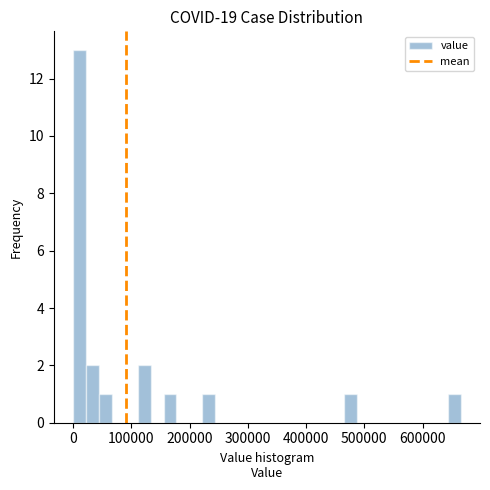

Read against the x-axis, roughly where is the centre of the tallest bar?

10000